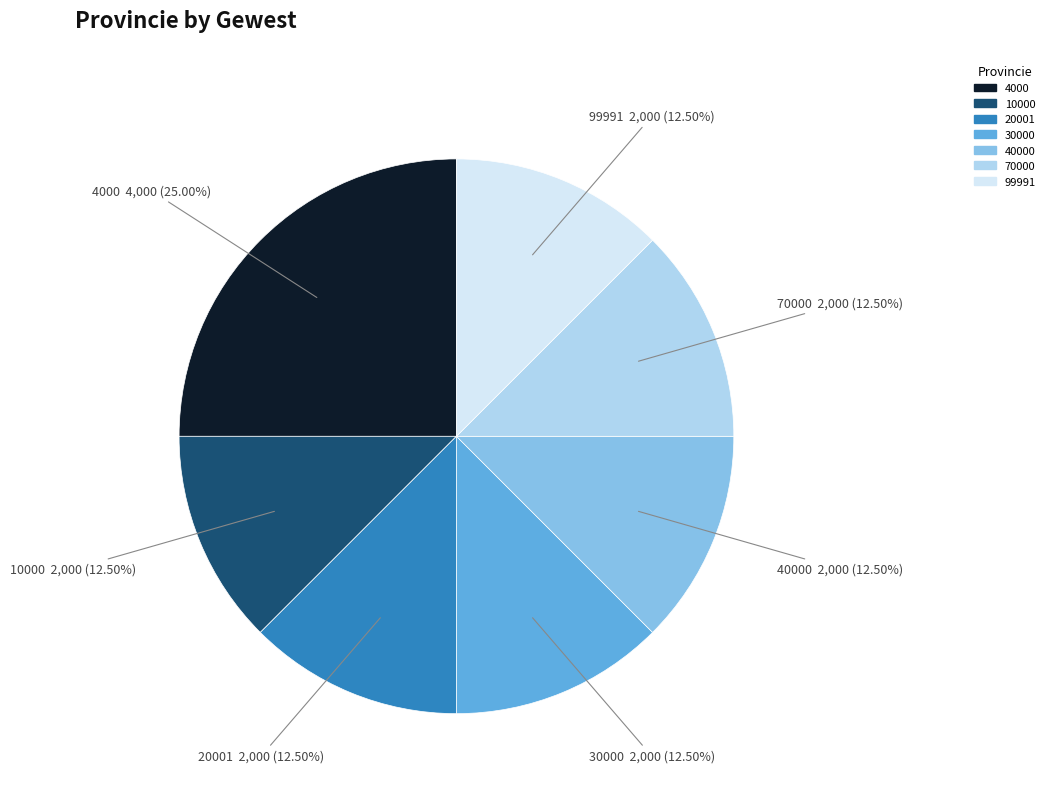

Does 99991 represent more than half of the total?

No